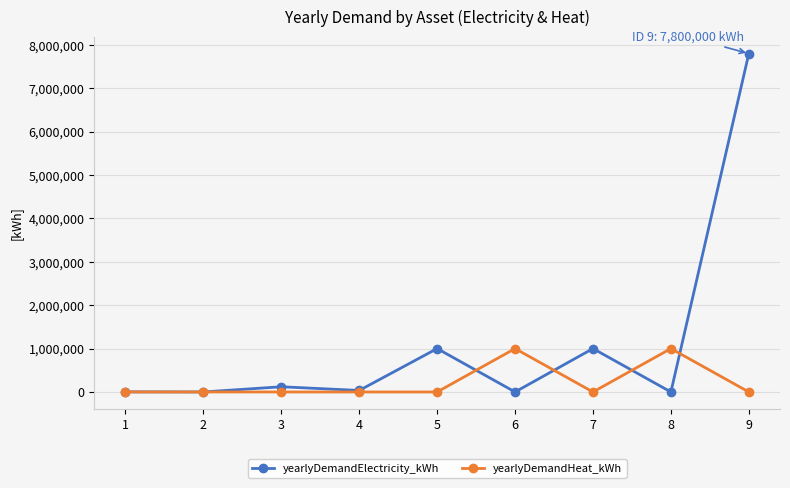

Does the chart display data point markers on the line(s)?

Yes